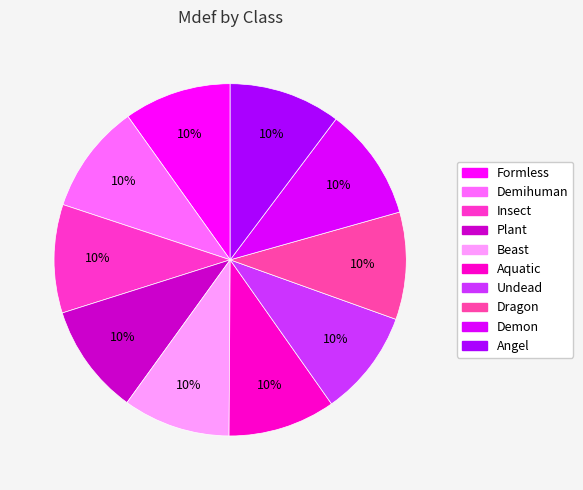

How many segments does this pie chart have?

10